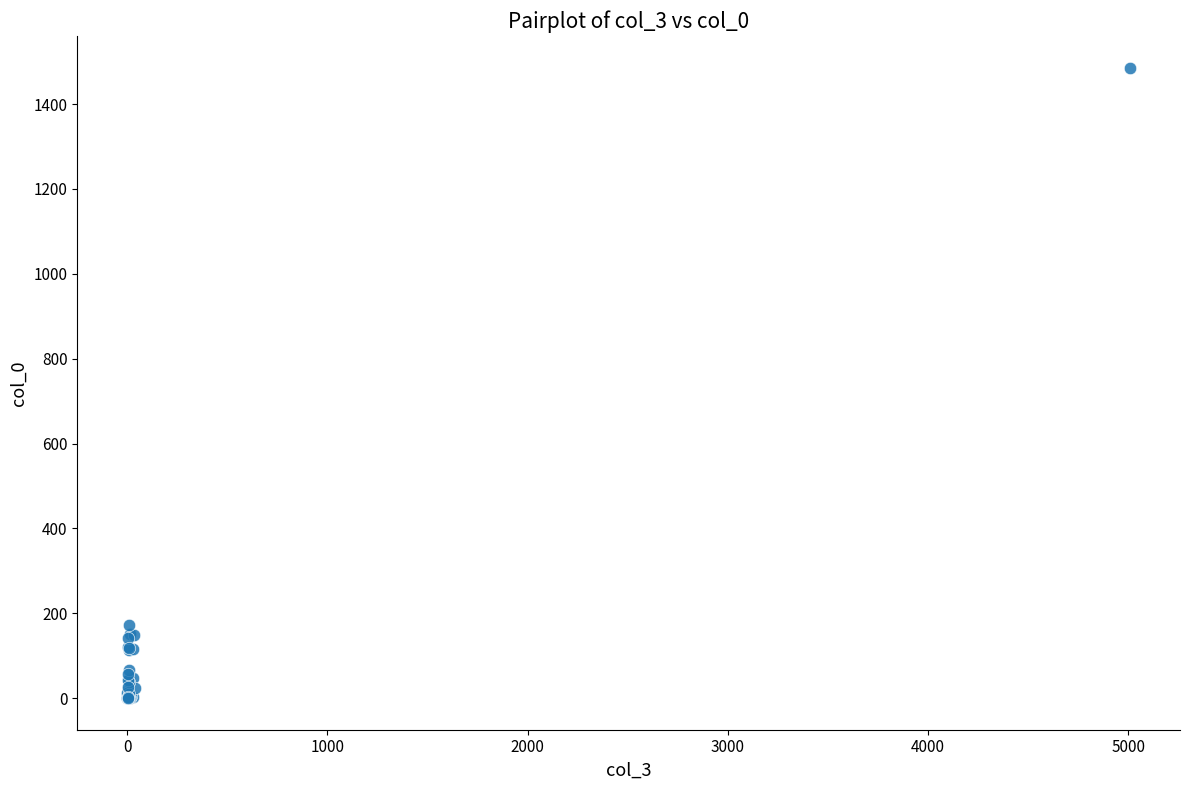

What Y value in the scatter plot is closest to 743?

173.0